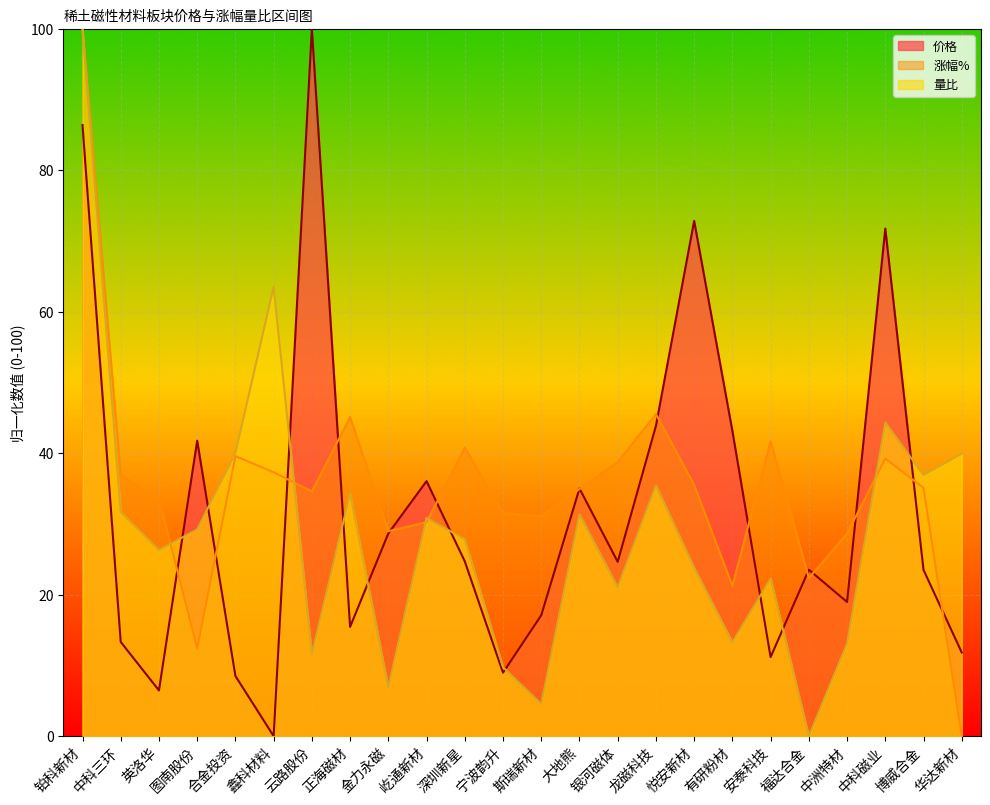

How many lines are shown in the chart?

3